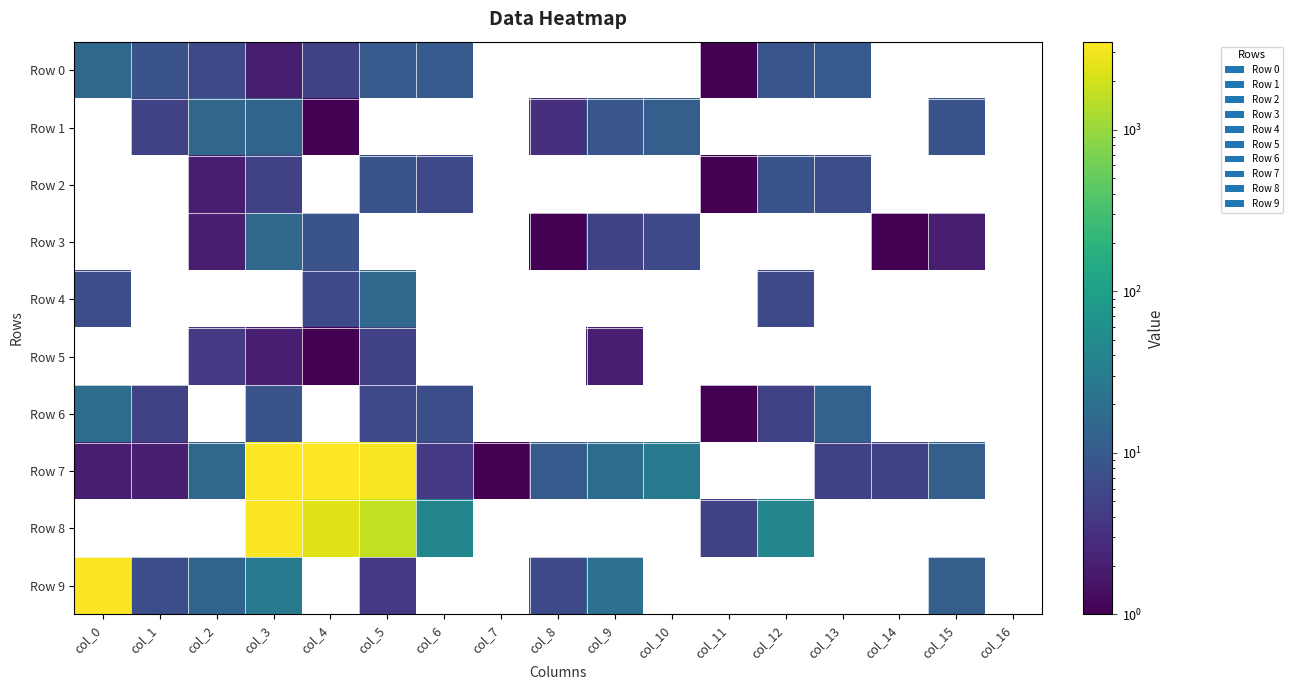

Which series changed the most between col_3 and col_6?

Row 7